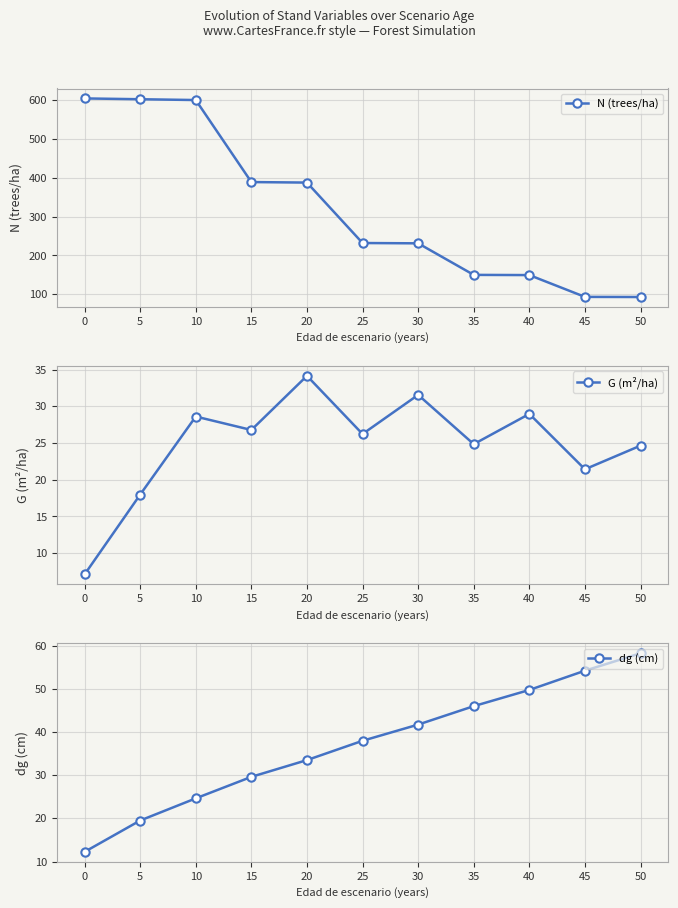

How many data points in G (m²/ha) are less than 26?

5